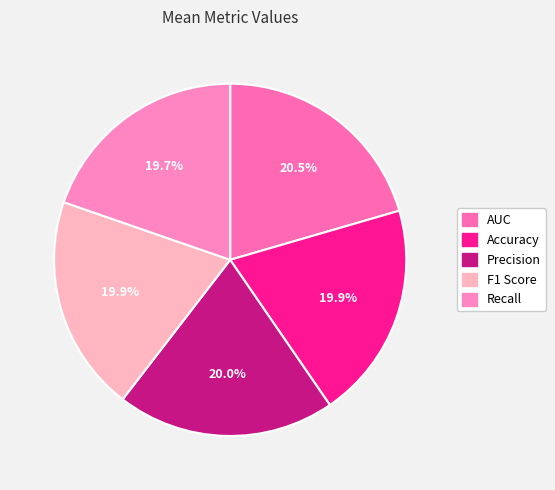

The Recall slice represents 20% of the pie. True or false?

True